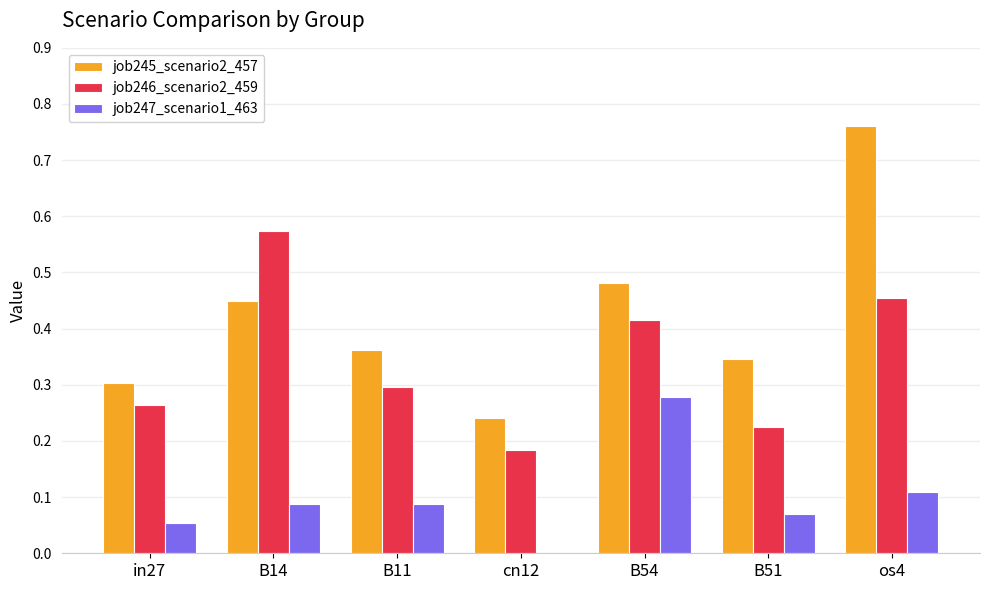

Is it true that job245_scenario2_457 equals 0.3 at os4?

False